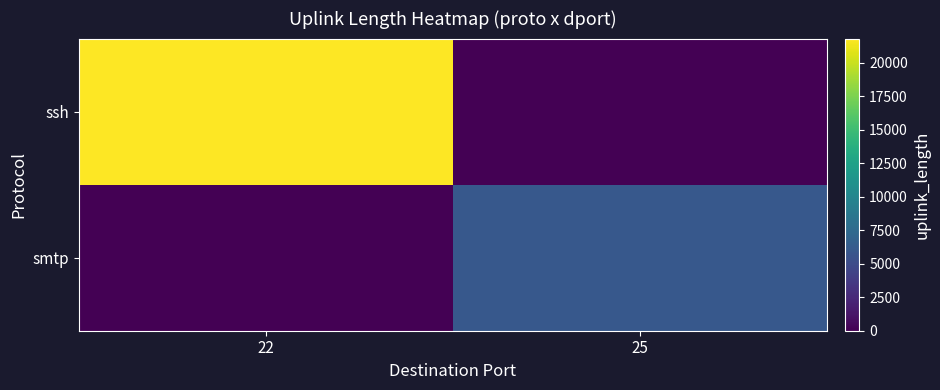

Reading left to right, extract all data points from this chart.

smtp: 22=0	25=5981
ssh: 22=21802	25=0